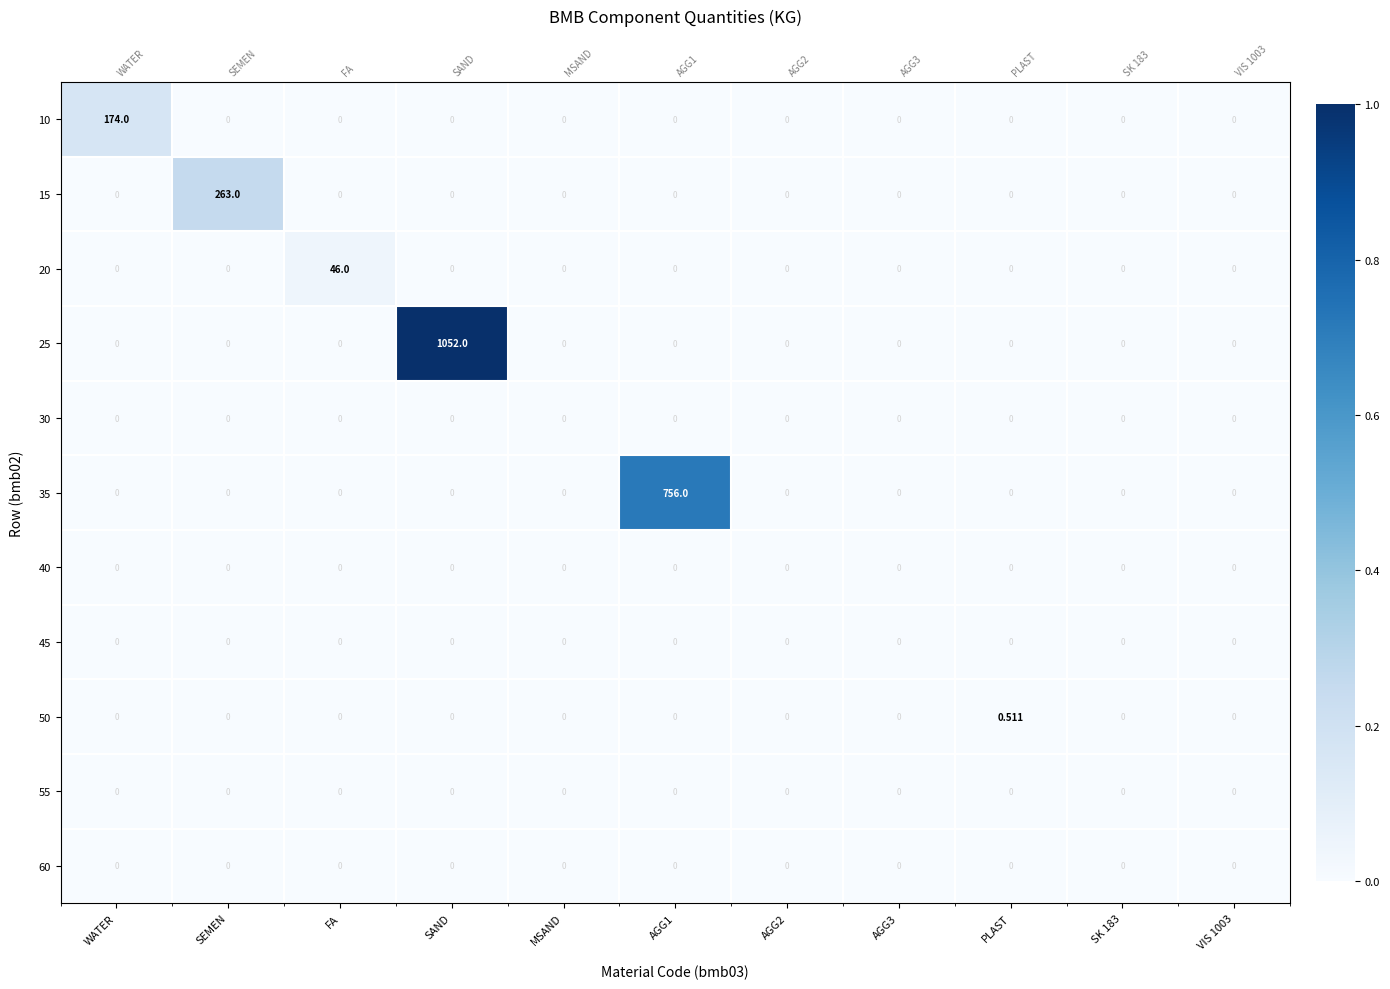

Which category has the highest value across all series?

SAND